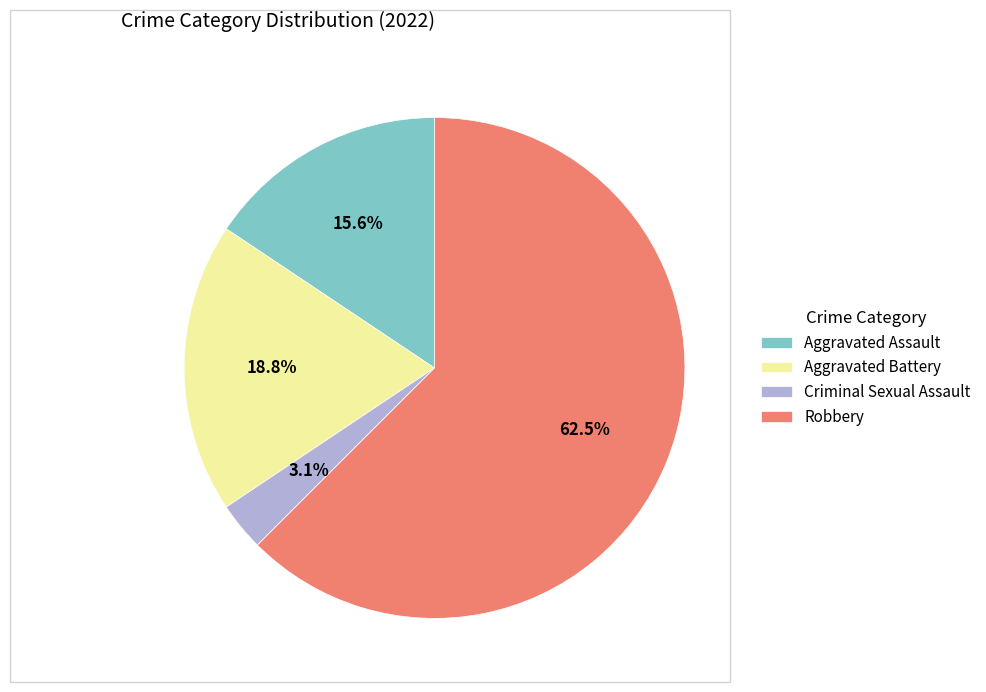

To the nearest percent, what is the combined percentage of Aggravated Assault and Robbery?

78%